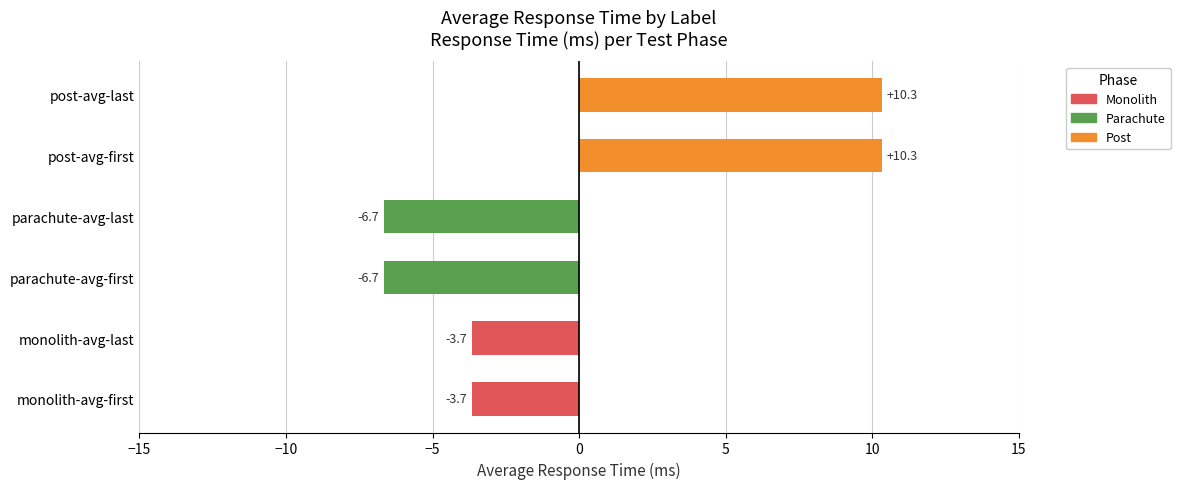

Reading bottom to top, transcribe all the data shown in this chart.

-3.7	-3.7	-6.7	-6.7	10.3	10.3